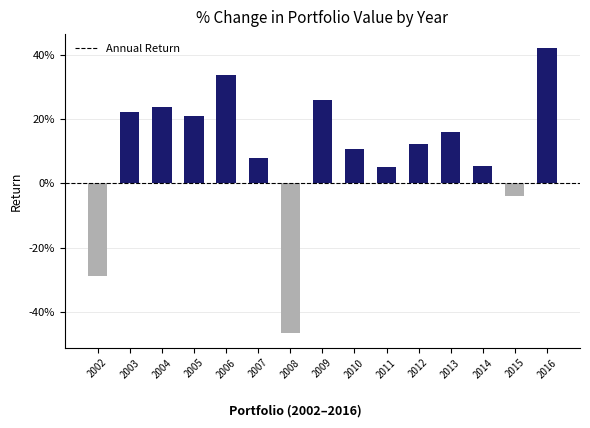

Are the bars horizontal?

No